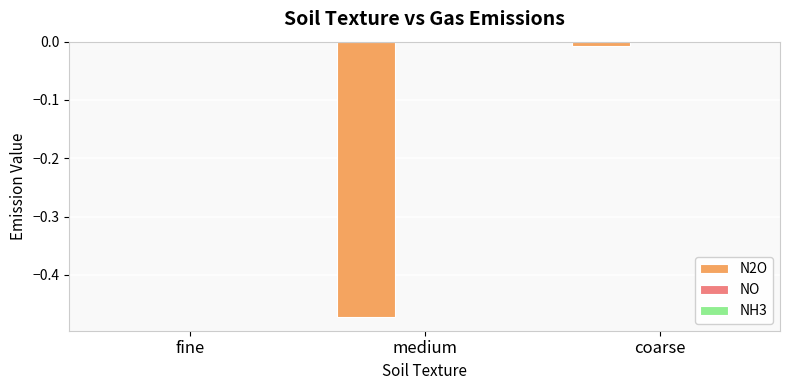

The value at fine is -0.2. True or false?

False